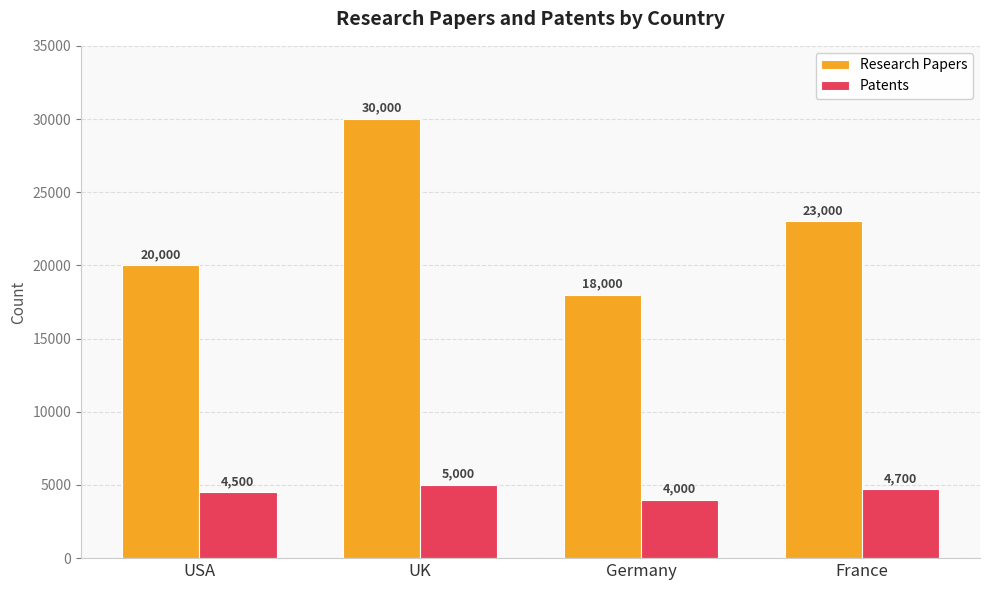

Reading left to right, transcribe all the data shown in this chart.

Research Papers: USA=20000	UK=30000	Germany=18000	France=23000
Patents: USA=4500	UK=5000	Germany=4000	France=4700